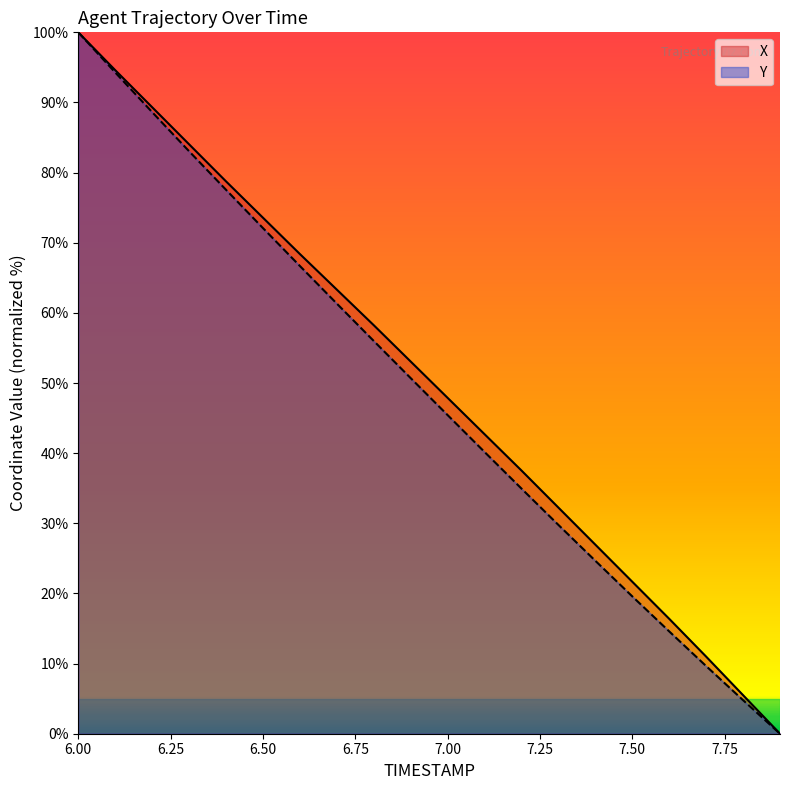

Does the chart display data point markers on the line(s)?

No